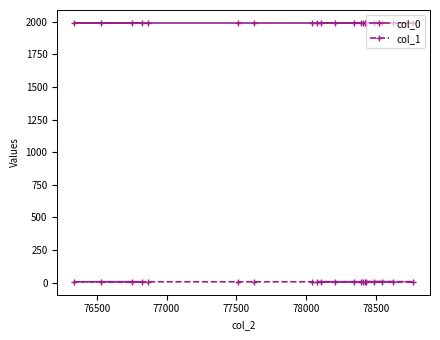

Which series has the widest spread of values?

col_0